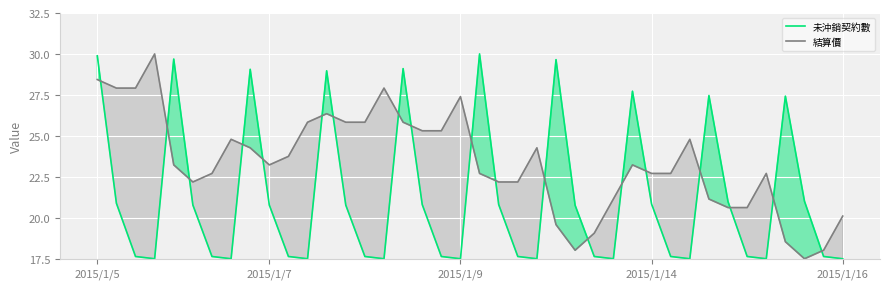

True or false: 未沖銷契約數 has more than 2 interior local peaks.

True